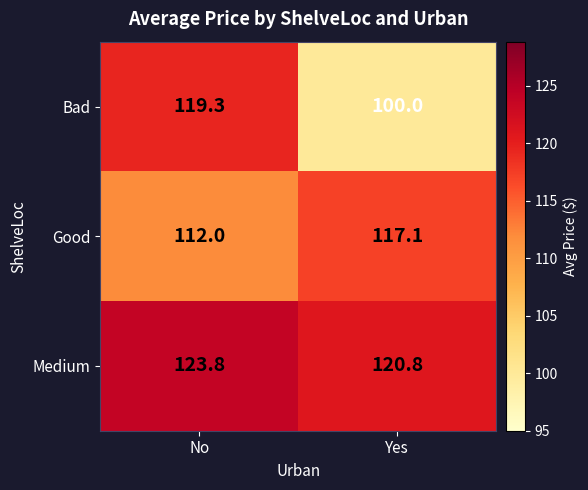

Which label corresponds to the largest value in the chart?

No